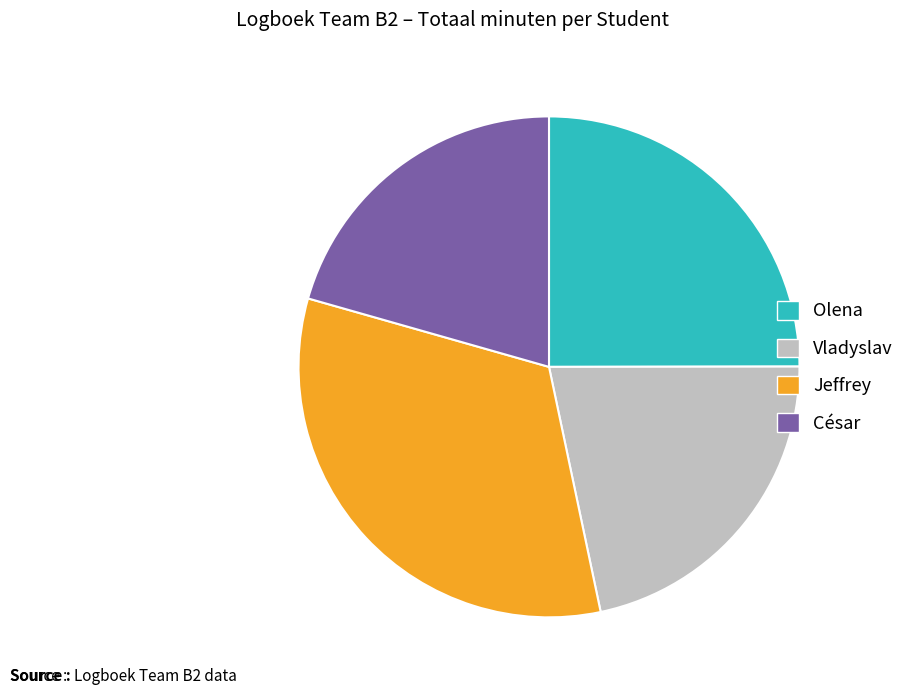

What is the ratio of the value at César to the value at Jeffrey?

0.6